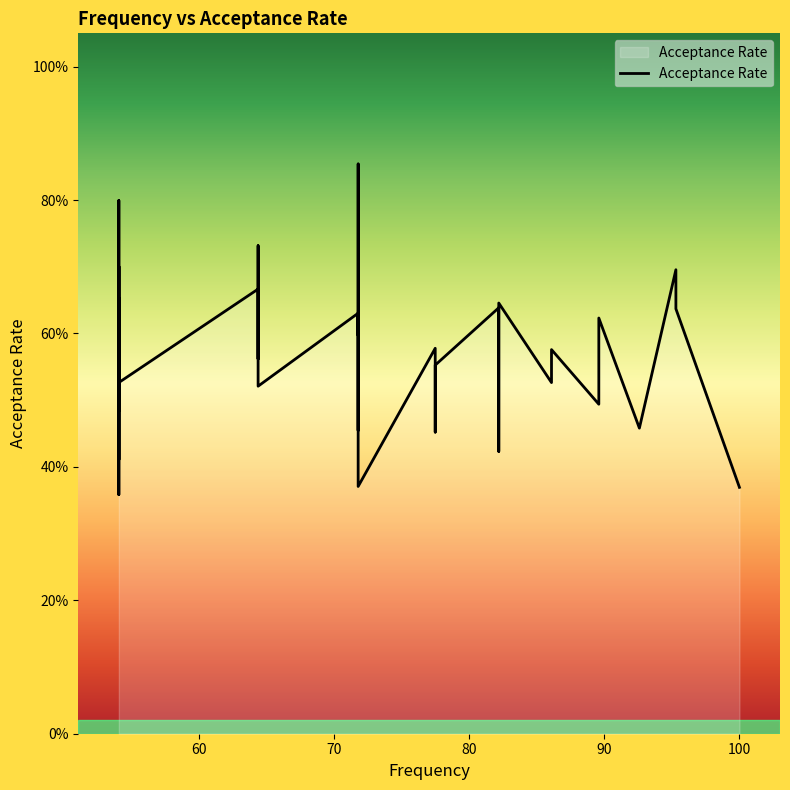

Reading left to right, extract all data points from this chart.

0.7	0.5	0.7	0.5	0.4	0.5	0.8	0.7	0.4	0.5	0.6	0.7	0.7	0.5	0.6	0.5	0.7	0.6	0.7	0.5	0.6	0.6	0.6	0.5	0.9	0.4	0.6	0.5	0.6	0.6	0.4	0.6	0.5	0.6	0.5	0.6	0.5	0.7	0.6	0.4